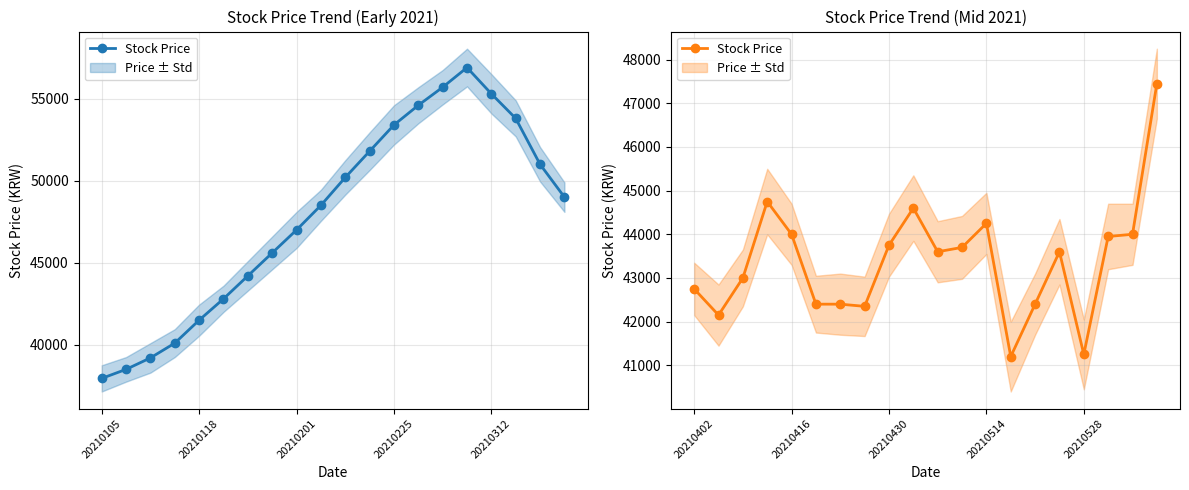

Does the chart display data point markers on the line(s)?

Yes